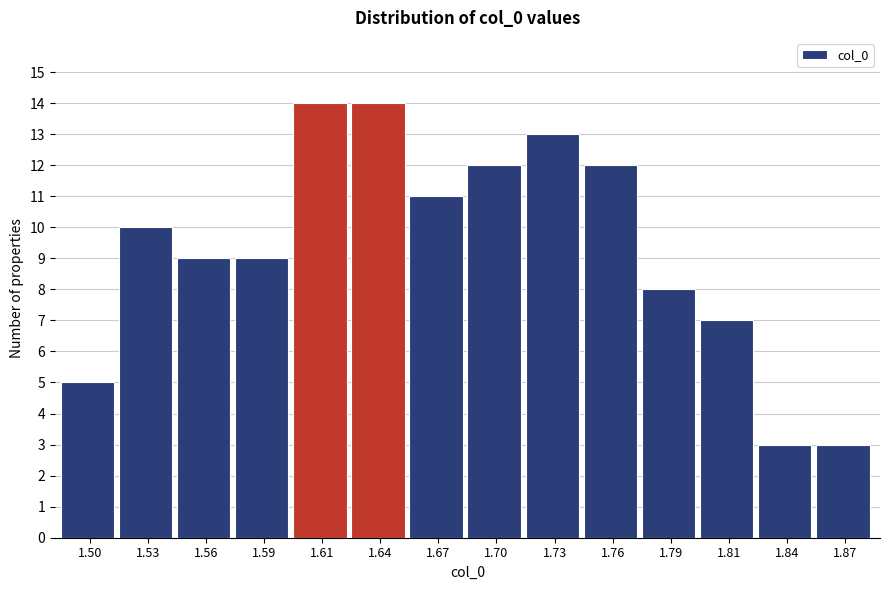

Reading left to right, transcribe all the data shown in this chart.

5	10	9	9	14	14	11	12	13	12	8	7	3	3